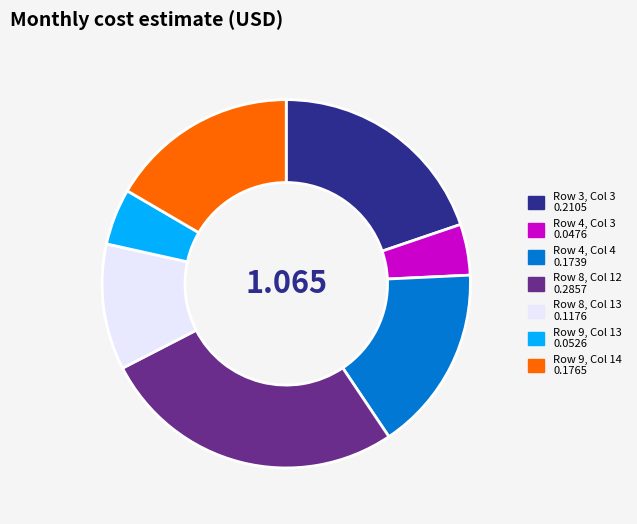

Is there any slice that represents more than half of the pie?

No